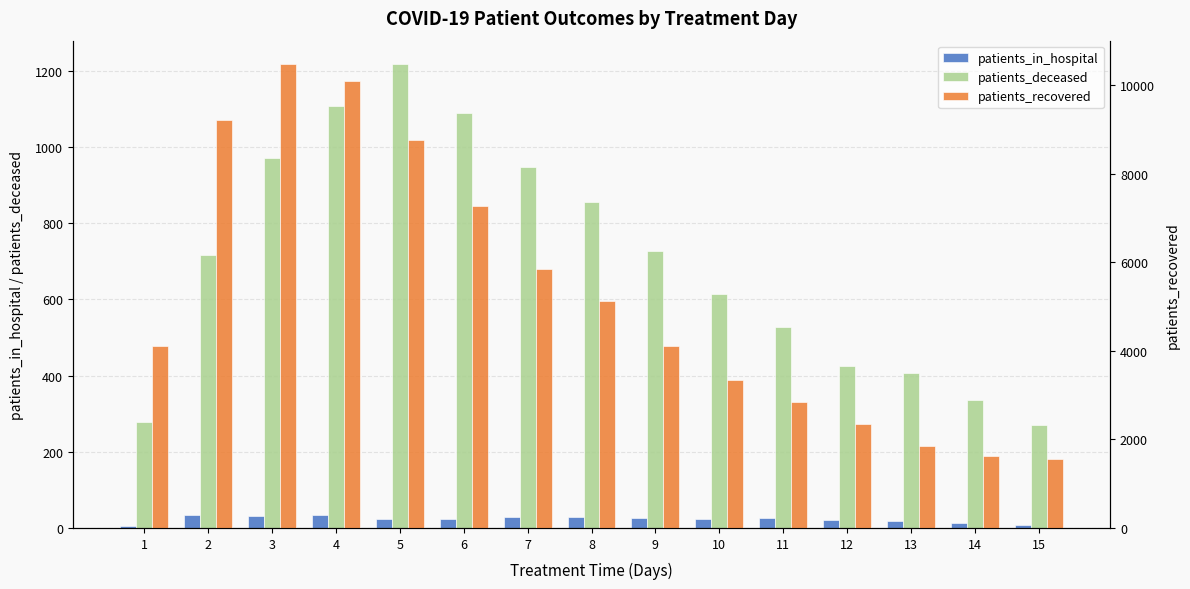

Count the number of categories in the chart.

15